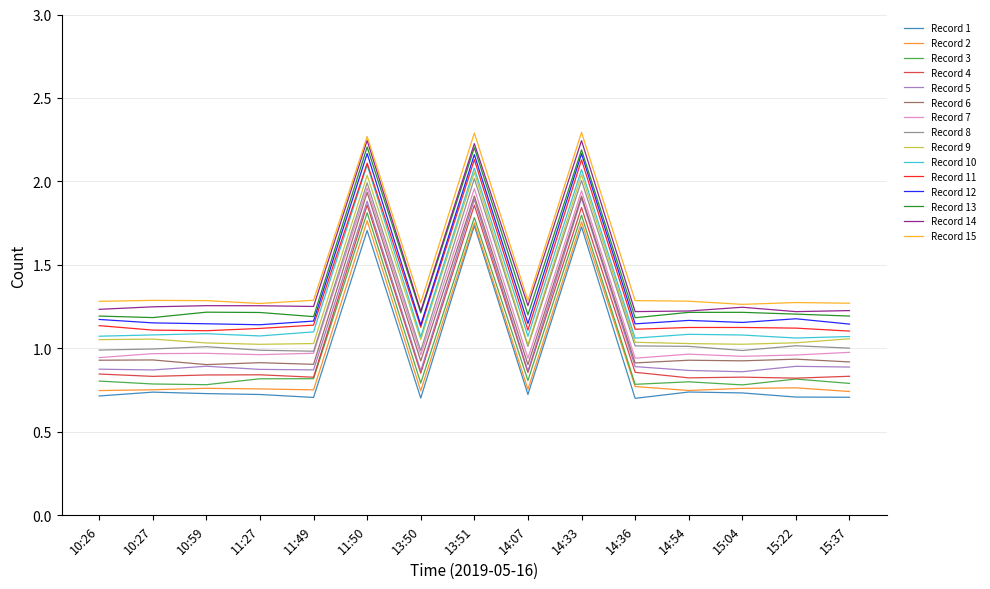

True or false: Record 9 has a value of 0.3 at 11:27.

False